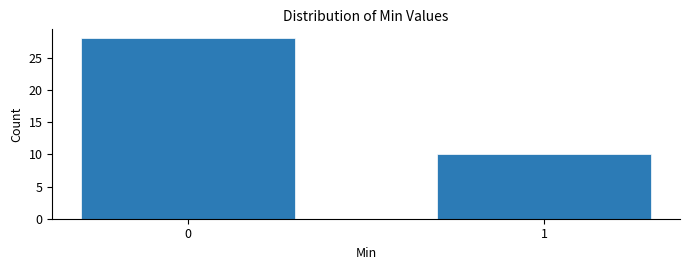

Reading left to right, extract all data points from this chart.

28	10